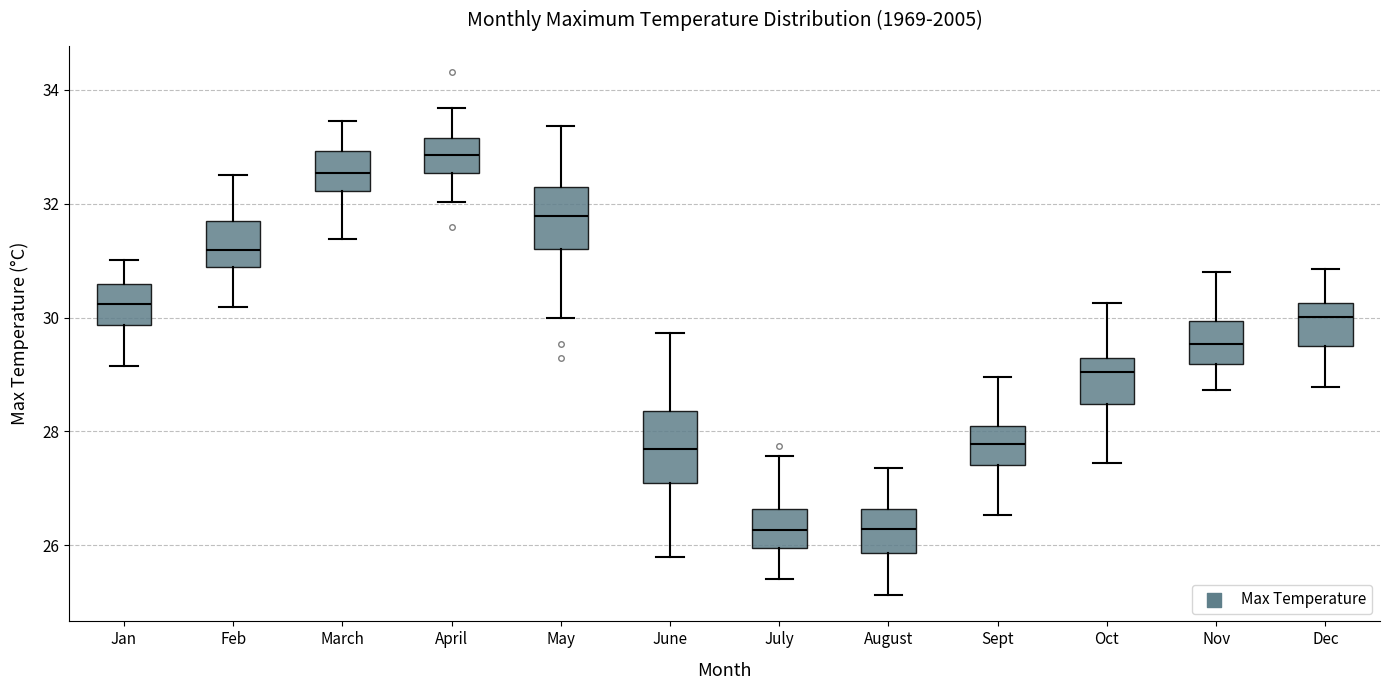

Reading left to right, read every box against the y-axis: the position of its median line, the range the box covers, and the ends of its whiskers. The values are not printed on the chart, so give them approximately, as read against the axis.

Jan: median 30.2, box 29.8 to 30.6, whiskers 29.2 to 31.0
Feb: median 31.2, box 30.8 to 31.8, whiskers 30.2 to 32.6
March: median 32.6, box 32.2 to 33.0, whiskers 31.4 to 33.4
April: median 32.8, box 32.6 to 33.2, whiskers 32.0 to 33.6
May: median 31.8, box 31.2 to 32.4, whiskers 30.0 to 33.4
June: median 27.6, box 27.0 to 28.4, whiskers 25.8 to 29.8
July: median 26.2, box 26.0 to 26.6, whiskers 25.4 to 27.6
August: median 26.2, box 25.8 to 26.6, whiskers 25.2 to 27.4
Sept: median 27.8, box 27.4 to 28.0, whiskers 26.6 to 29.0
Oct: median 29.0, box 28.4 to 29.2, whiskers 27.4 to 30.2
Nov: median 29.6, box 29.2 to 30.0, whiskers 28.8 to 30.8
Dec: median 30.0, box 29.4 to 30.2, whiskers 28.8 to 30.8